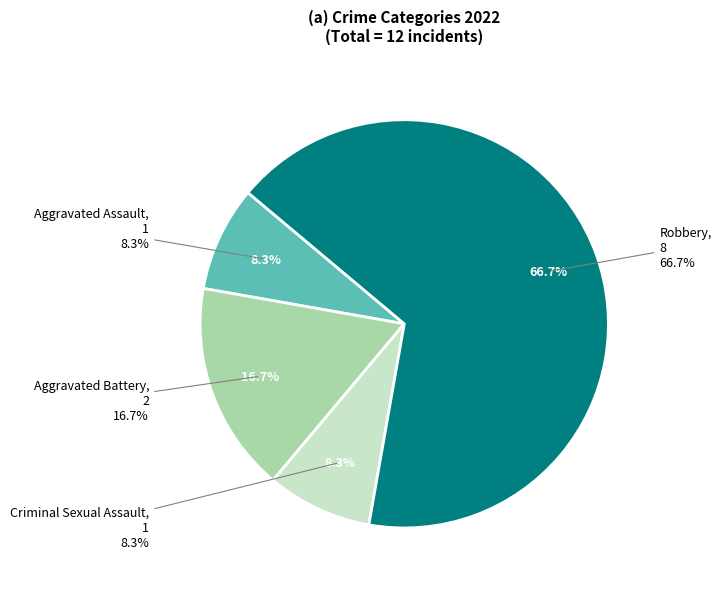

Which category has the smallest portion of the pie?

Aggravated Assault